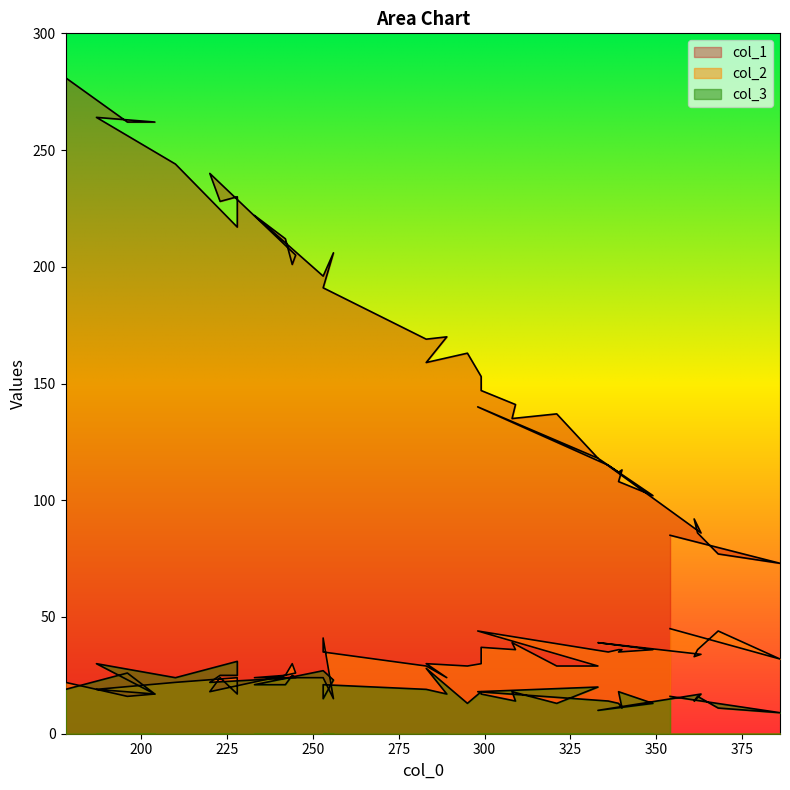

Reading left to right, transcribe all the data shown in this chart.

col_1: 281	262	262	264	244	217	230	228	240	205	201	212	222	196	206	191	191	169	170	159	163	153	147	141	135	137	118	140	115	112	113	108	102	118	86	92	86	77	73	85
col_2: 22	16	17	19	22	24	17	24	18	26	30	25	24	24	15	41	35	29	24	30	29	30	37	36	39	29	29	44	35	36	36	35	36	39	34	33	36	44	32	45
col_3: 19	26	17	30	24	31	25	25	22	24	25	21	21	27	23	15	21	19	17	28	13	18	17	14	18	13	20	18	14	13	11	18	13	10	17	14	16	11	9	16